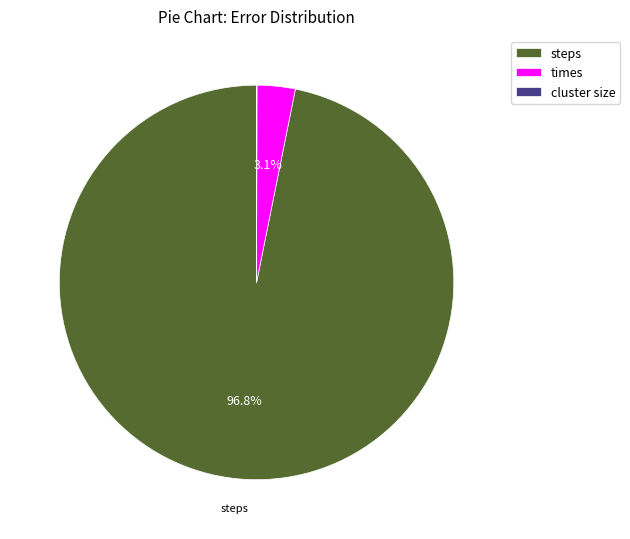

What is the total percentage of times and steps?

100.0%